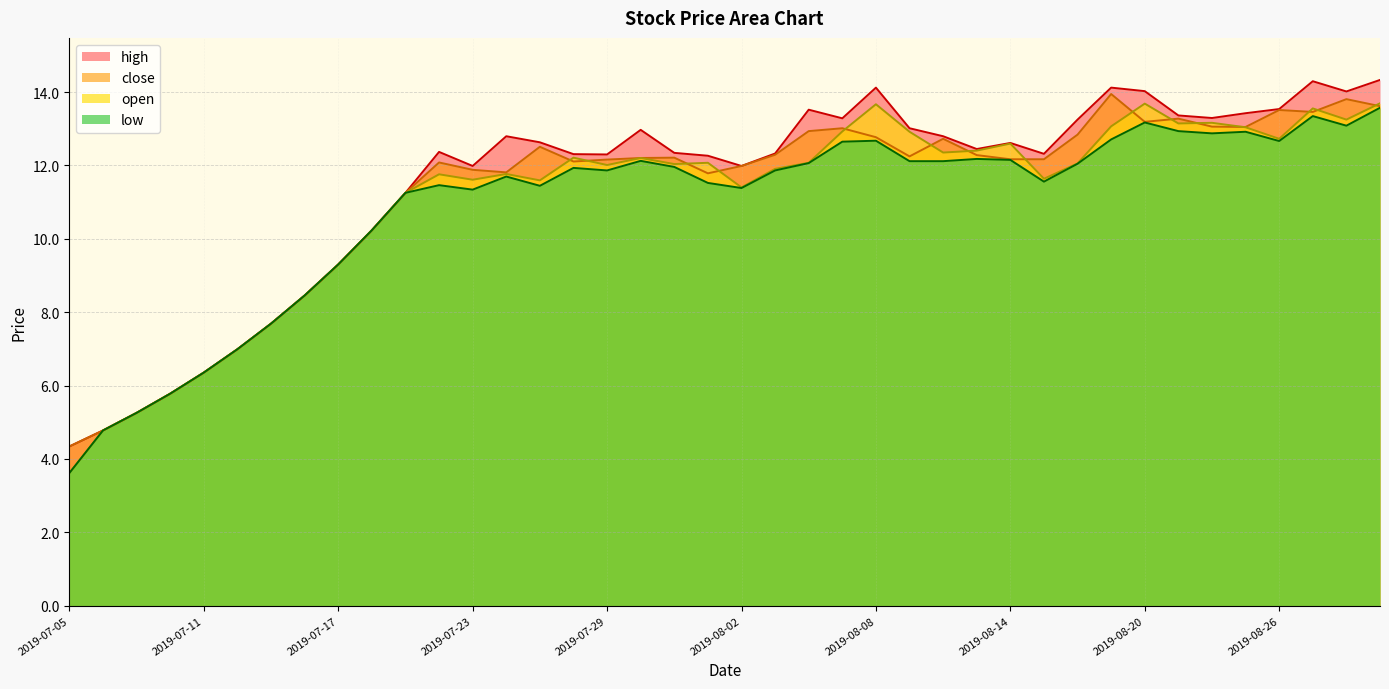

Does the chart display data point markers on the line(s)?

No